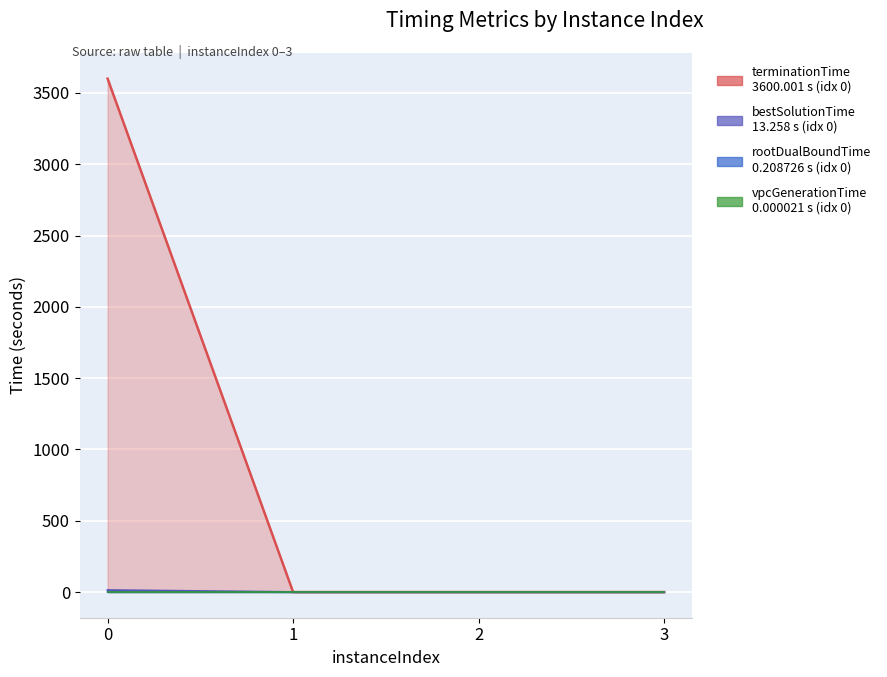

List the series in order of their peak value, highest first.

terminationTime, bestSolutionTime, rootDualBoundTime, vpcGenerationTime